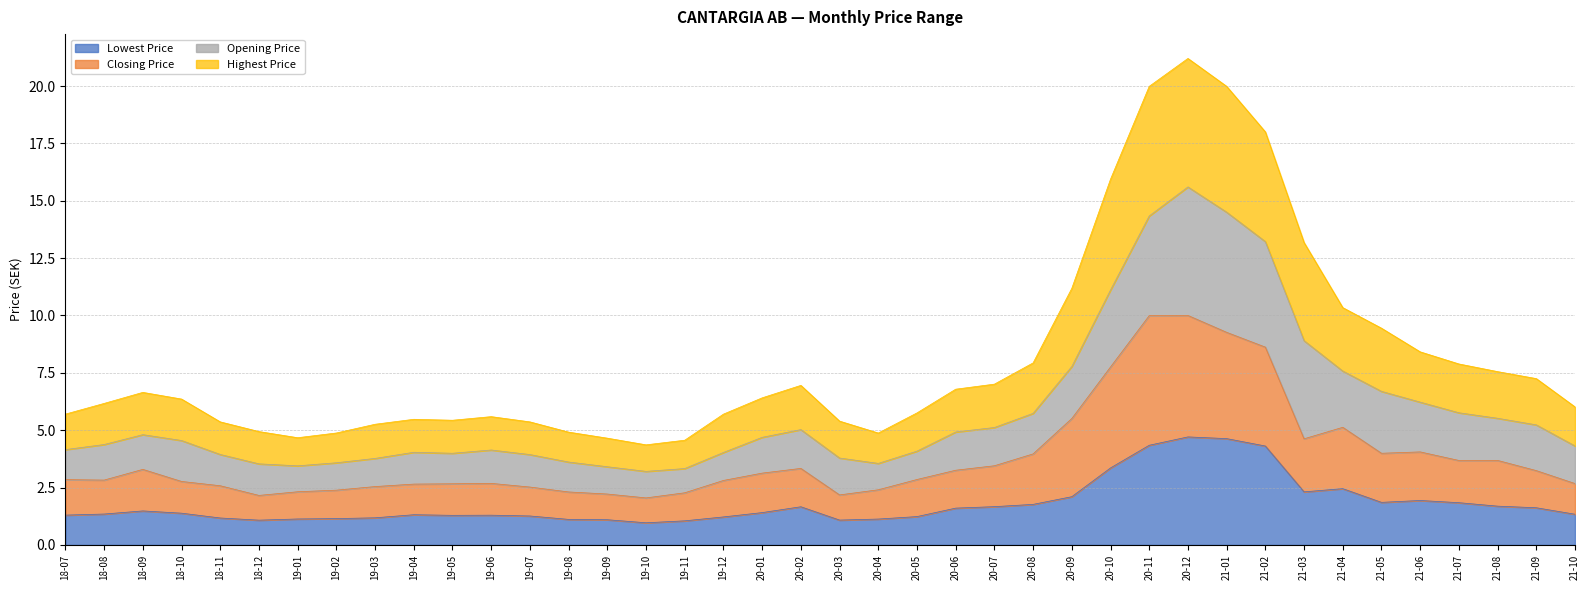

What is the minimum value shown in the chart?

1.0